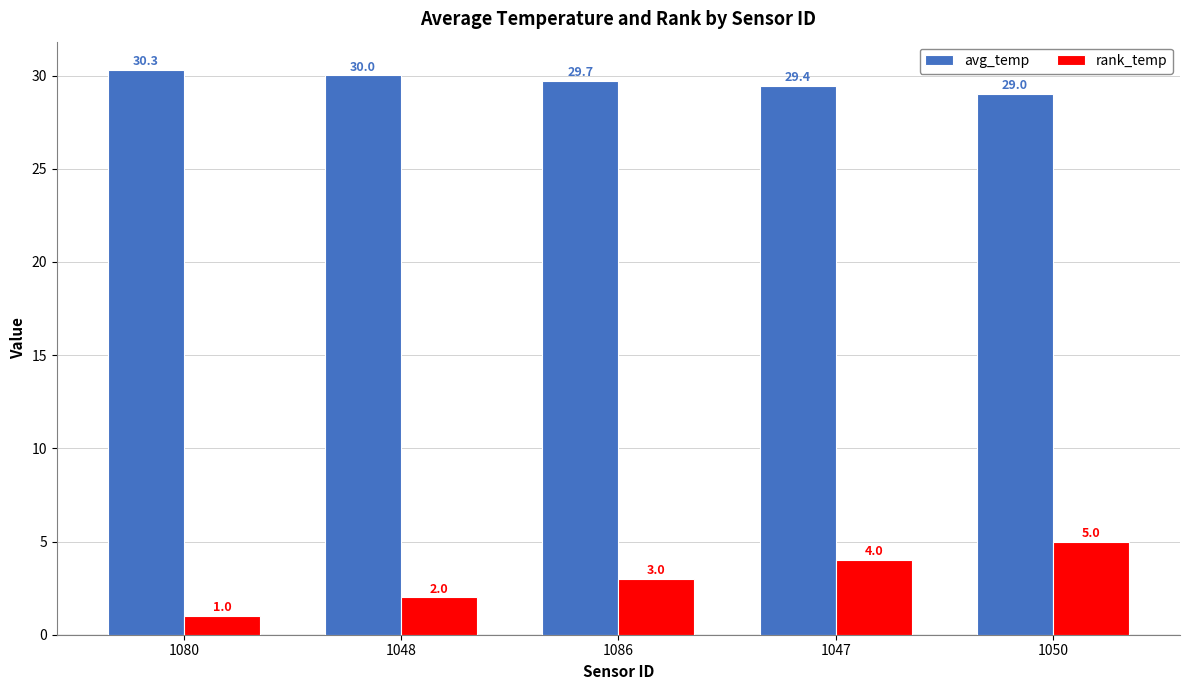

What is the total value across all series at 1048?

32.0